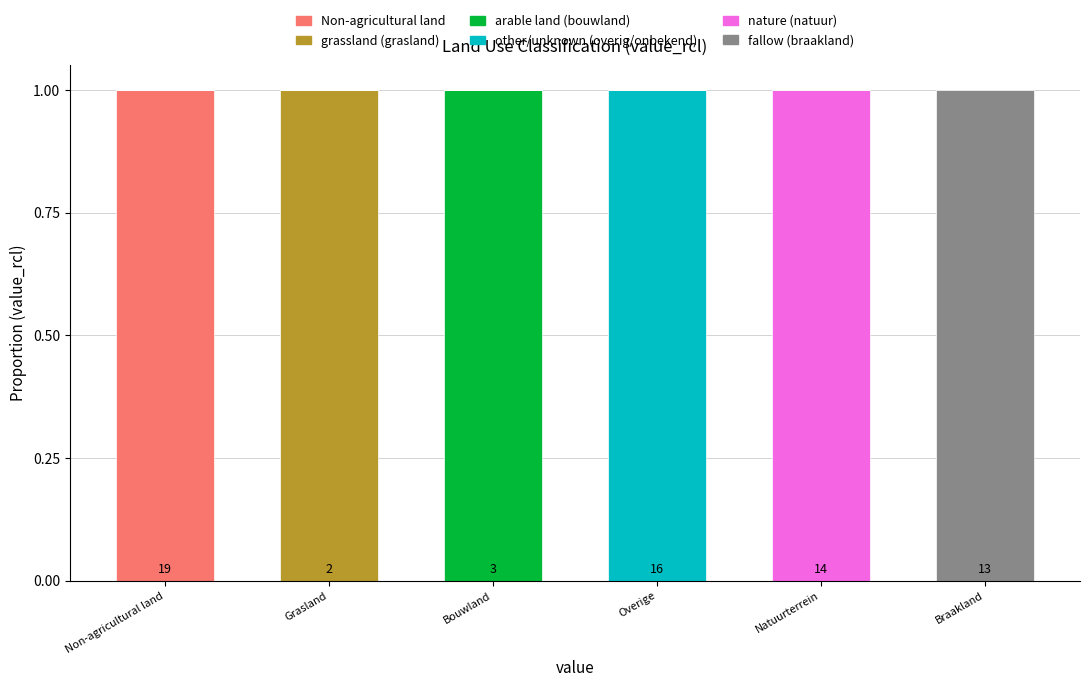

The Non-agricultural land series shows -1 at Natuurterrein. True or false?

False